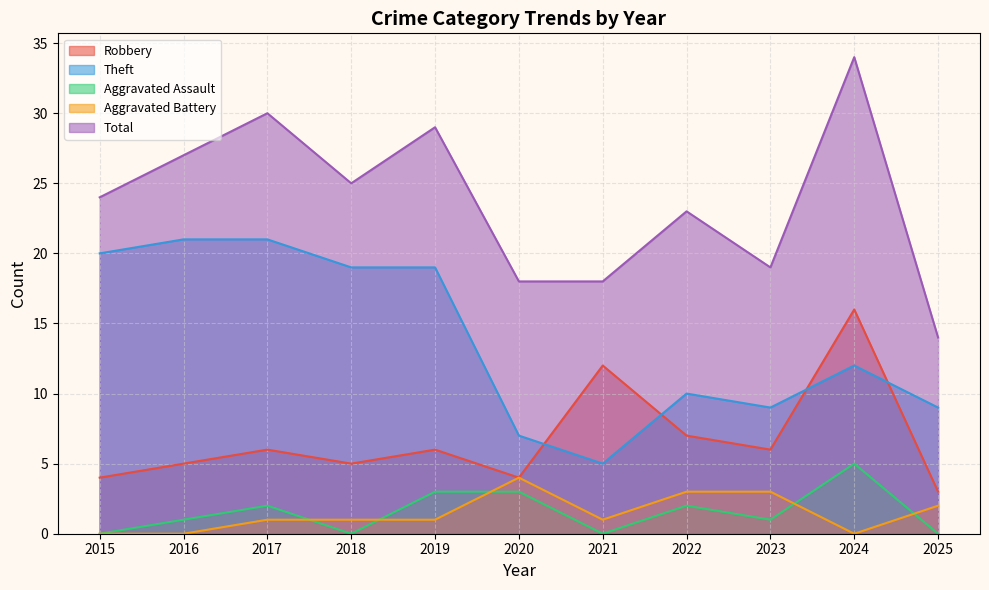

True or false: Total has a value of 25 at 2018.

True